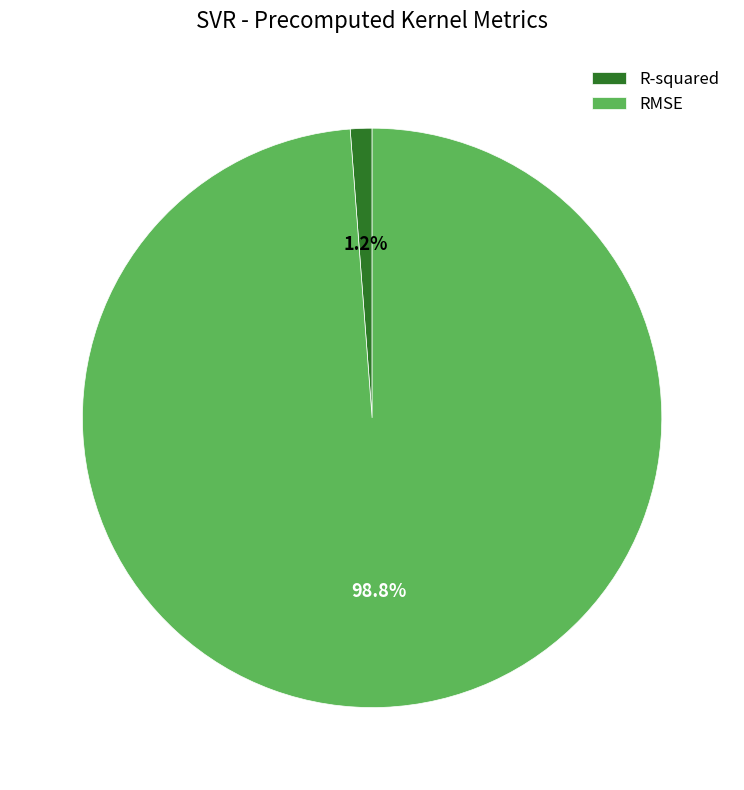

Combined, what portion of the pie is R-squared and RMSE?

100.0%